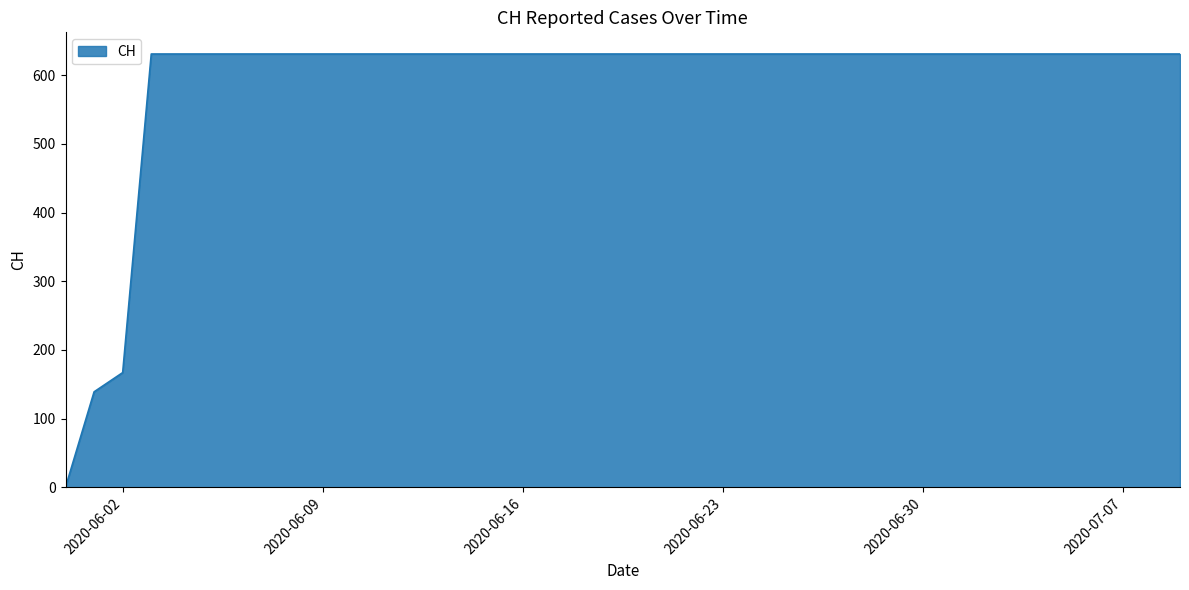

What is the maximum value shown in the chart?

631